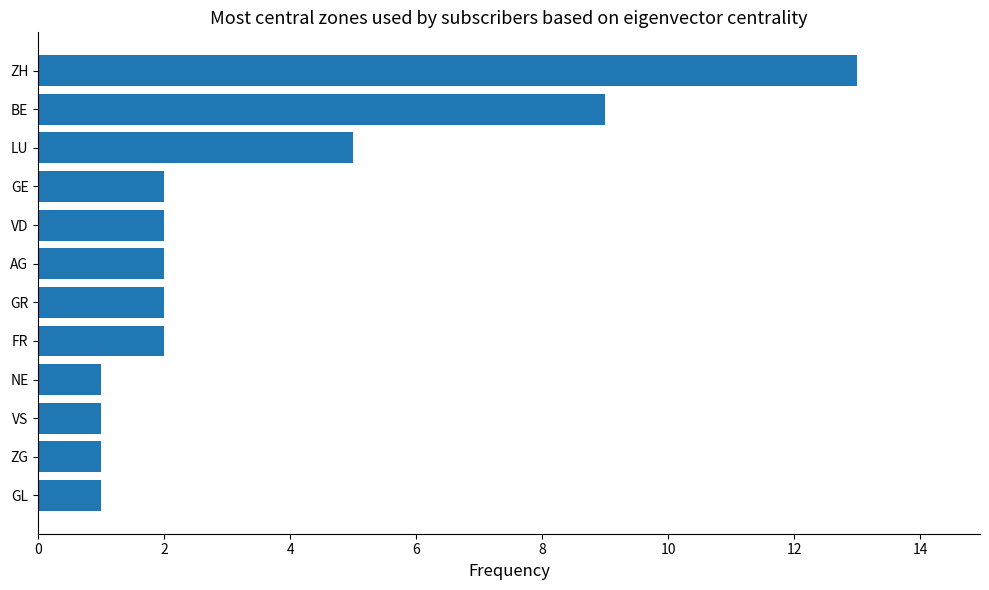

The value at ZH is 7. True or false?

False